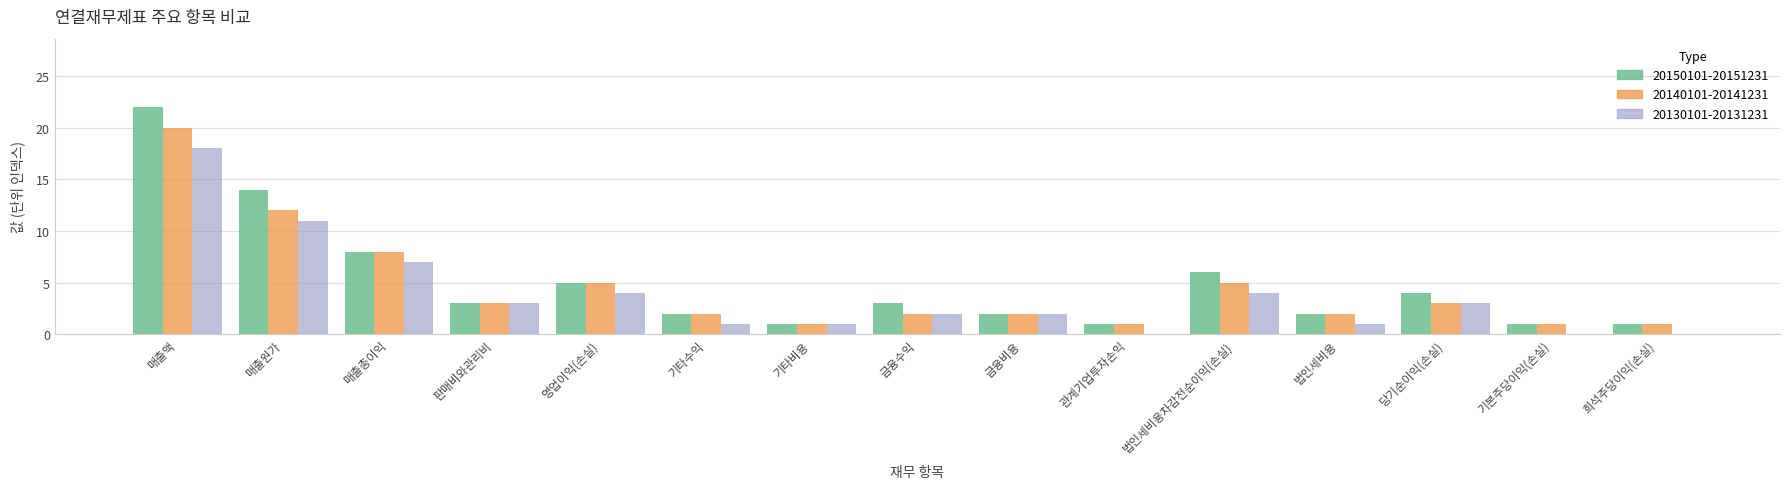

What is the highest value of the 20140101-20141231 series?

20